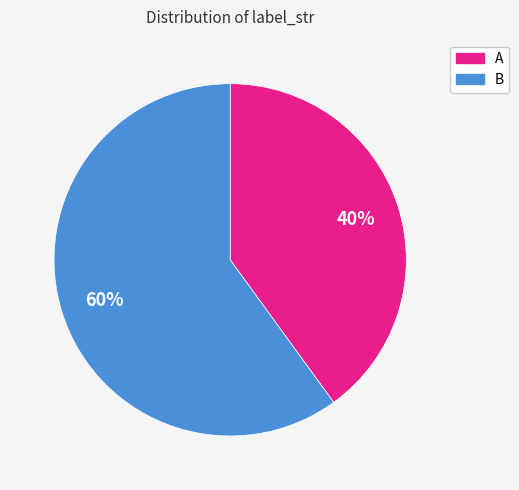

To the nearest percent, what portion does B represent?

60%